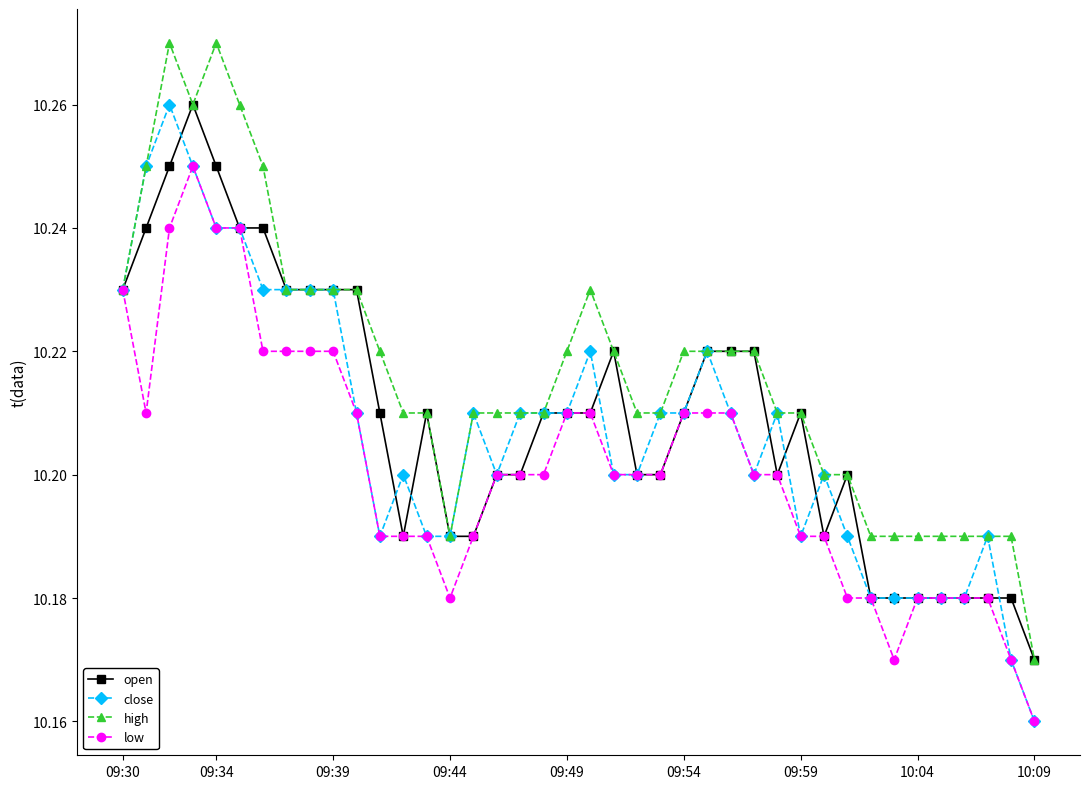

True or false: low has more than 0 interior local peaks.

True